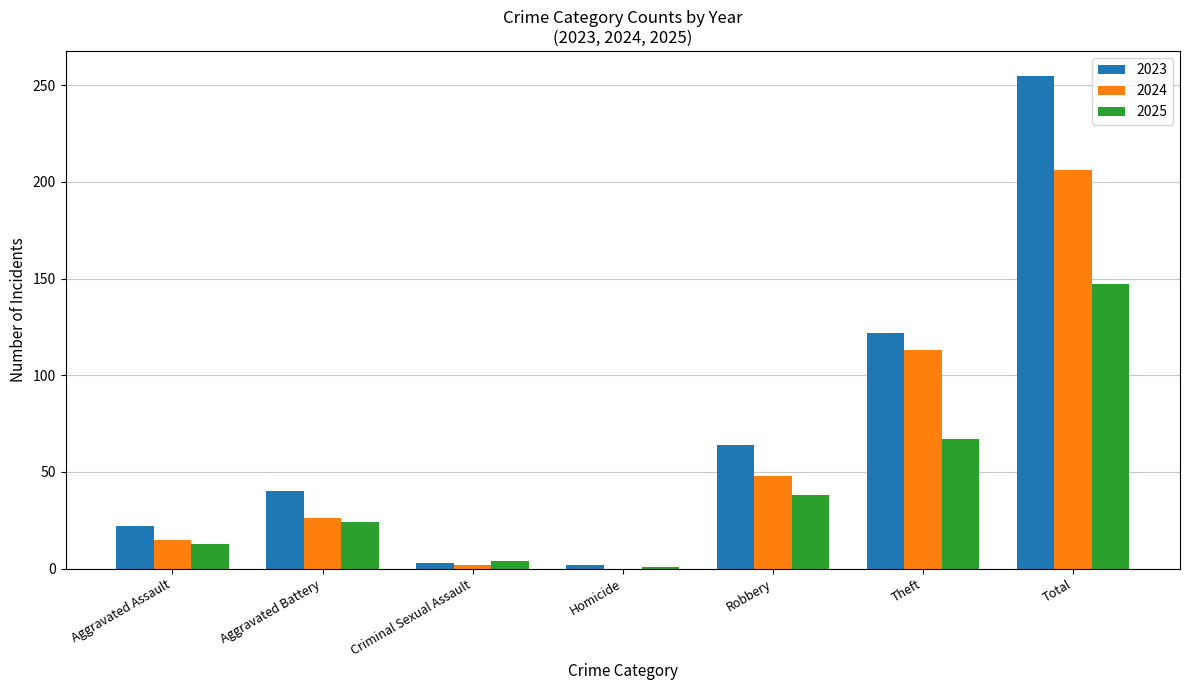

Is the value of 2023 at Robbery greater than the value of 2024 at Robbery?

Yes